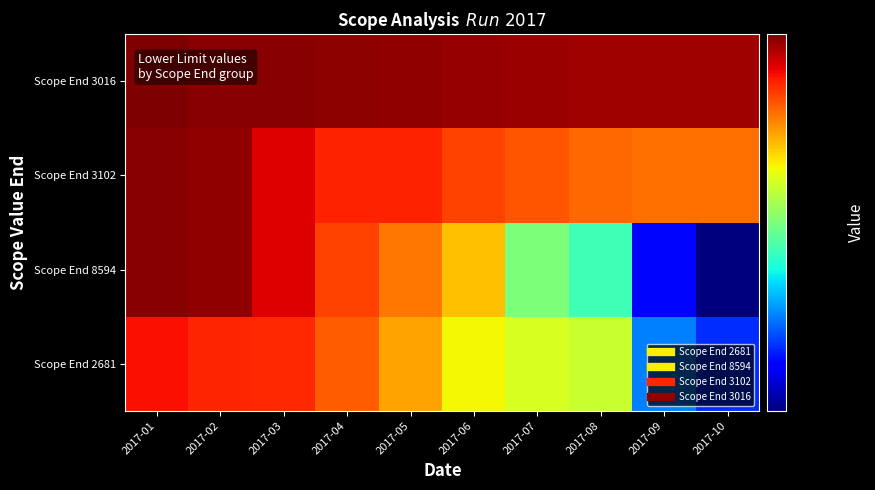

Reading left to right, transcribe all the data shown in this chart.

Scope End 2681: 2017-01=9373	2017-02=9252	2017-03=9240	2017-04=8961	2017-05=8594	2017-06=8190	2017-07=8029	2017-08=7939	2017-09=6580	2017-10=6284
Scope End 8594: 2017-01=9905	2017-02=9858	2017-03=9501	2017-04=9097	2017-05=8835	2017-06=8449	2017-07=7552	2017-08=7257	2017-09=6158	2017-10=5725
Scope End 3102: 2017-01=9905	2017-02=9858	2017-03=9501	2017-04=9284	2017-05=9278	2017-06=9097	2017-07=9012	2017-08=8899	2017-09=8865	2017-10=8860
Scope End 3016: 2017-01=9954	2017-02=9905	2017-03=9891	2017-04=9869	2017-05=9858	2017-06=9836	2017-07=9807	2017-08=9789	2017-09=9787	2017-10=9786